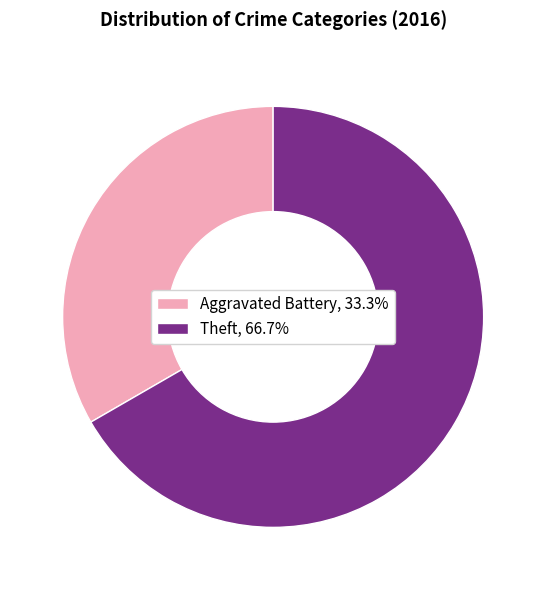

Combined, do Aggravated Battery, 33.3% and Theft, 66.7% account for over 50%?

Yes